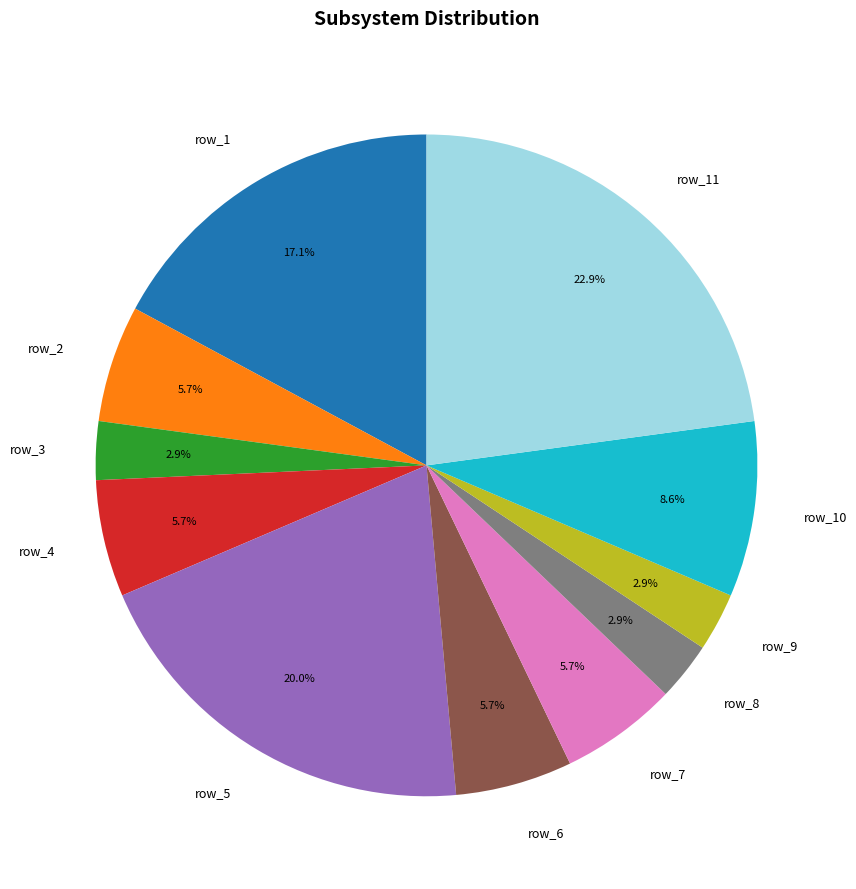

Is it true that row_10 is 33% of the pie?

False